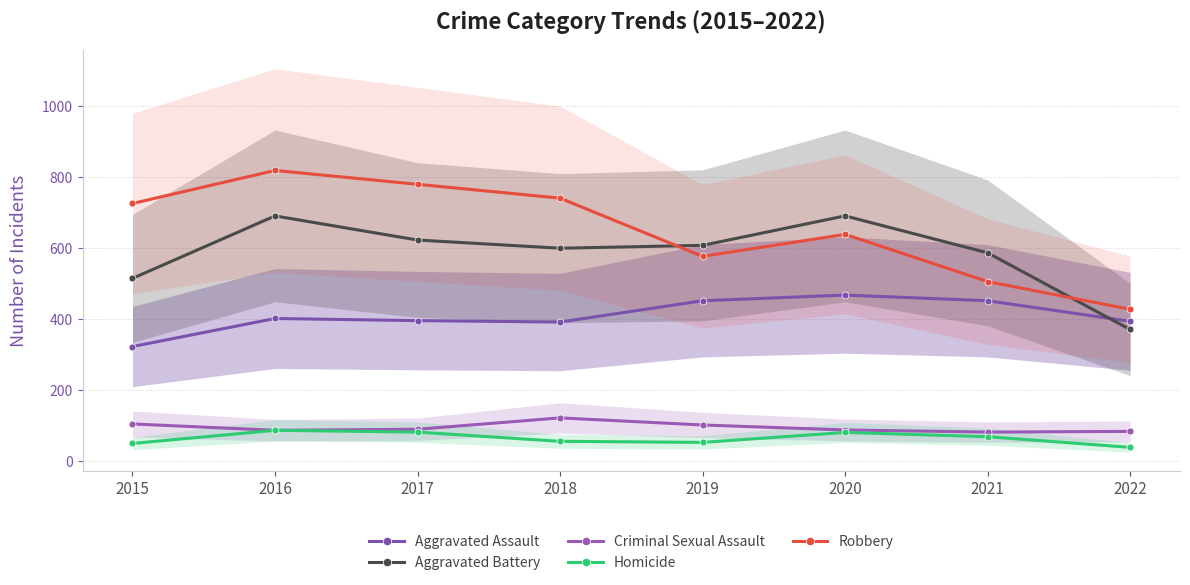

True or false: Criminal Sexual Assault and Aggravated Assault cross at least once.

False